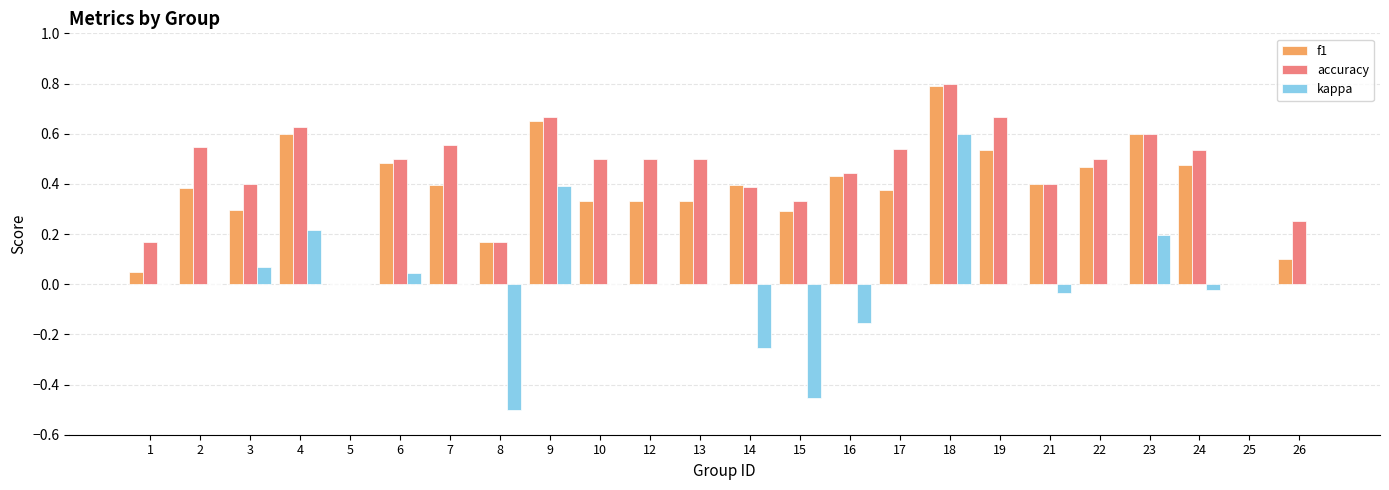

Does the chart contain stacked bars?

No